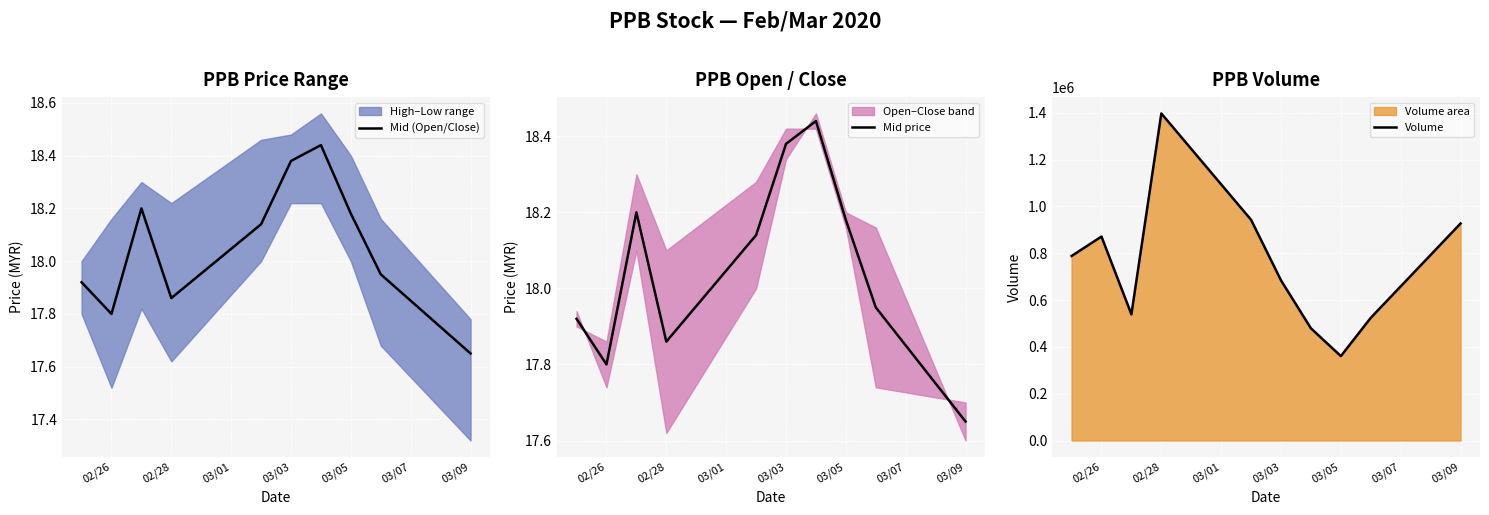

Does the chart display data point markers on the line(s)?

No